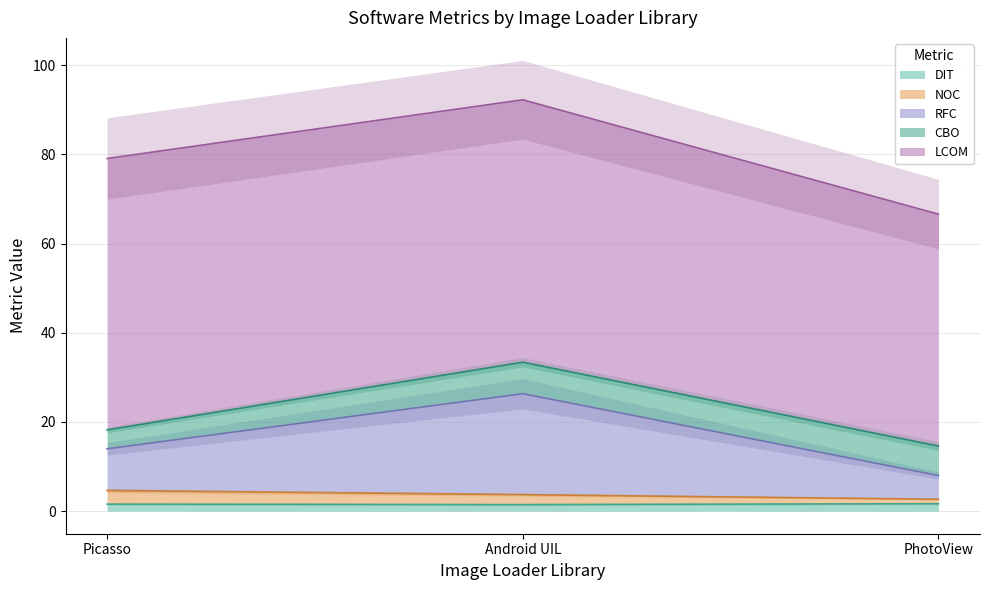

What is the sum of the NOC values at Android UIL and Picasso?

8.4